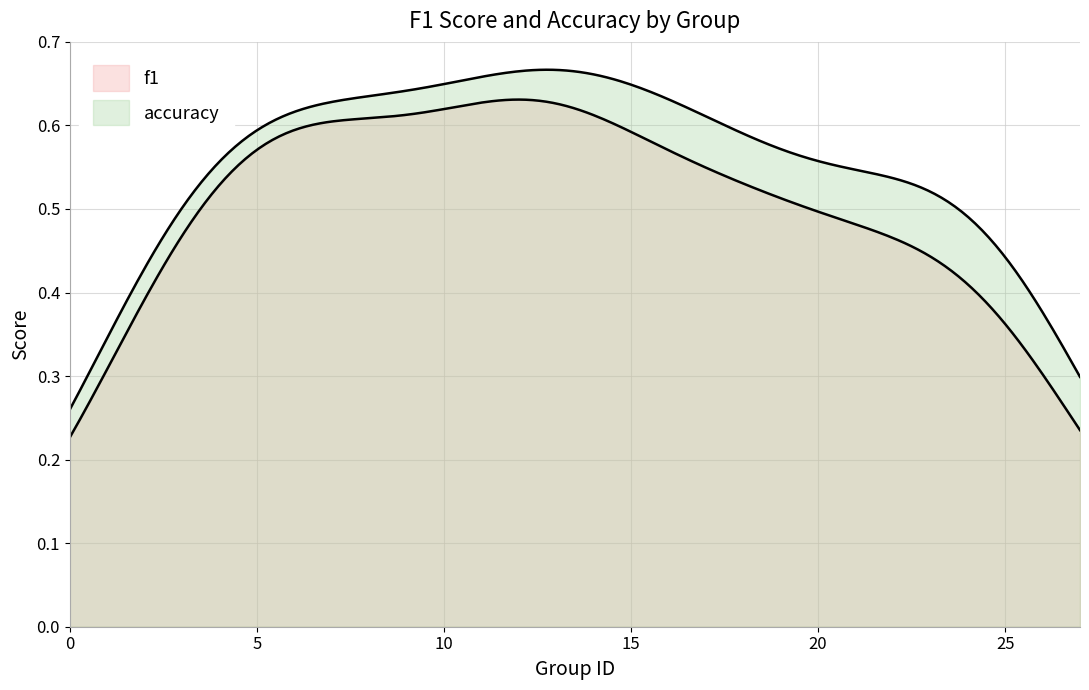

True or false: f1 has a value of 0.5 at 19.

True